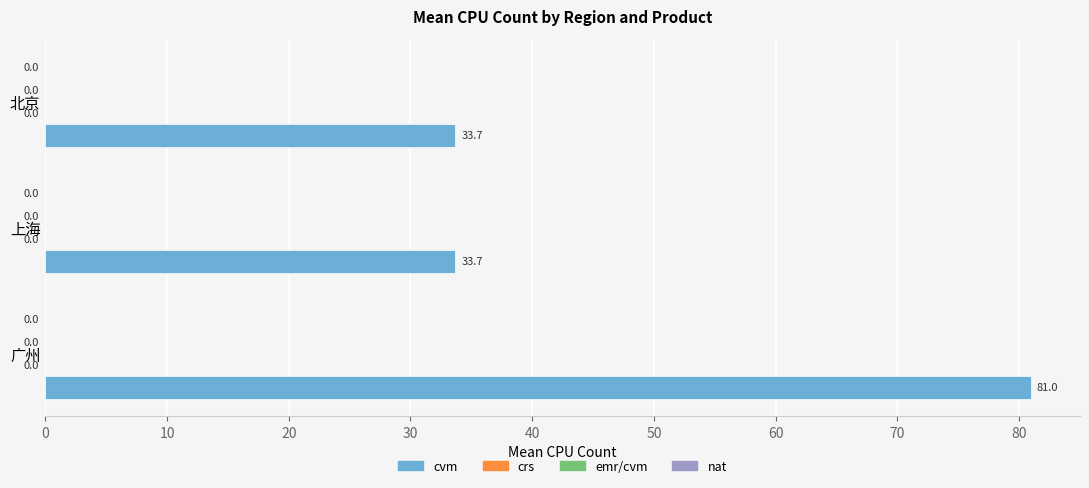

How many bars are there in total?

3